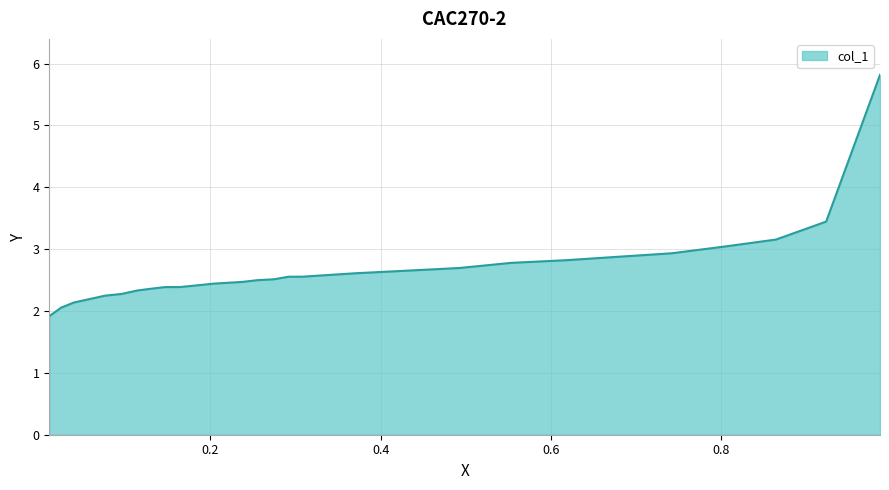

What is the difference between the maximum and minimum values?

3.9